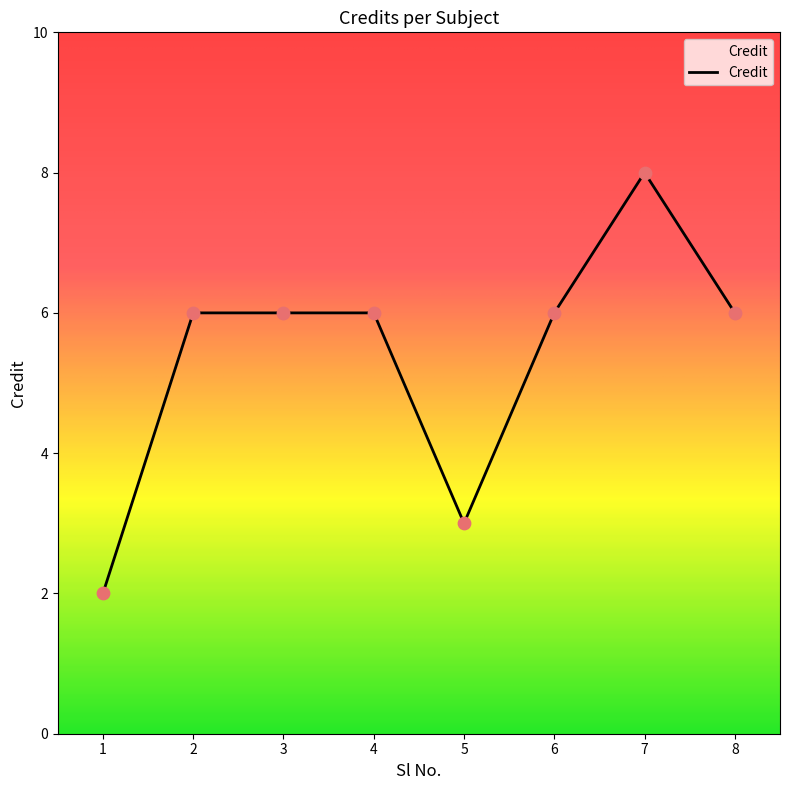

What is the ratio of the value at 4 to the value at 5?

2.0